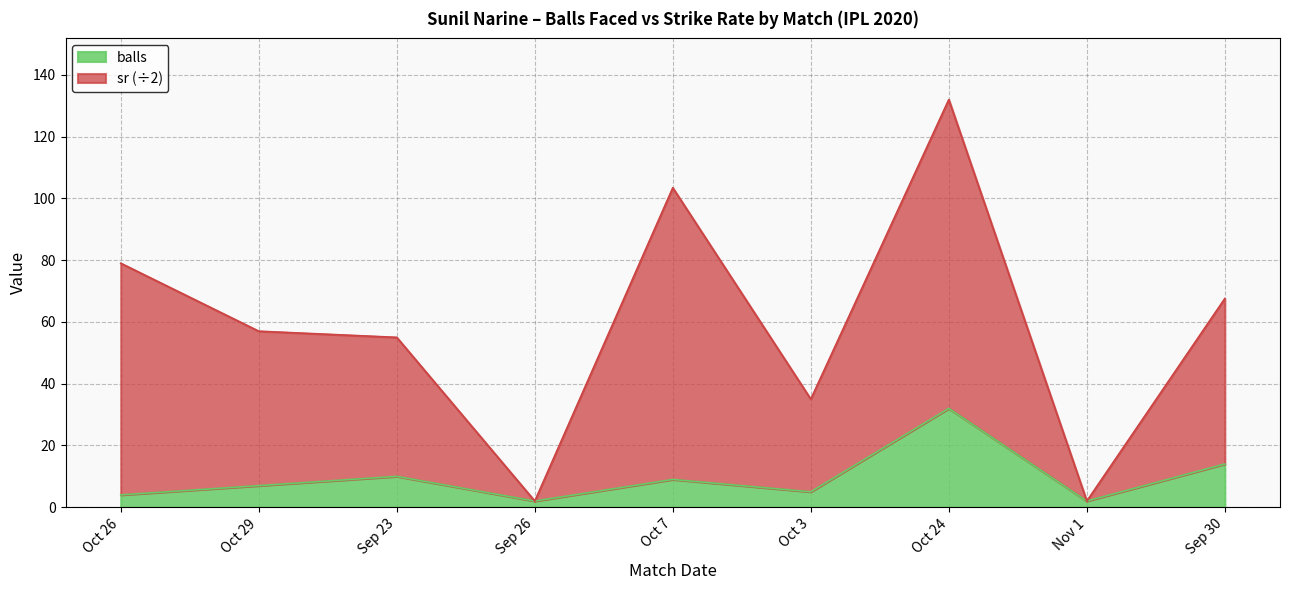

Is the value of sr at Nov 1 greater than the value of balls at Oct 7?

No